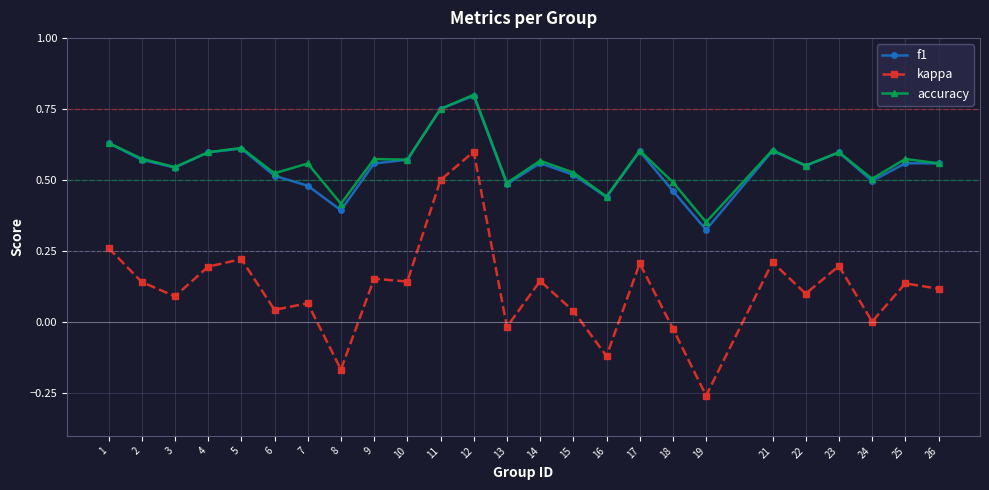

At which label does f1 reach its peak?

12